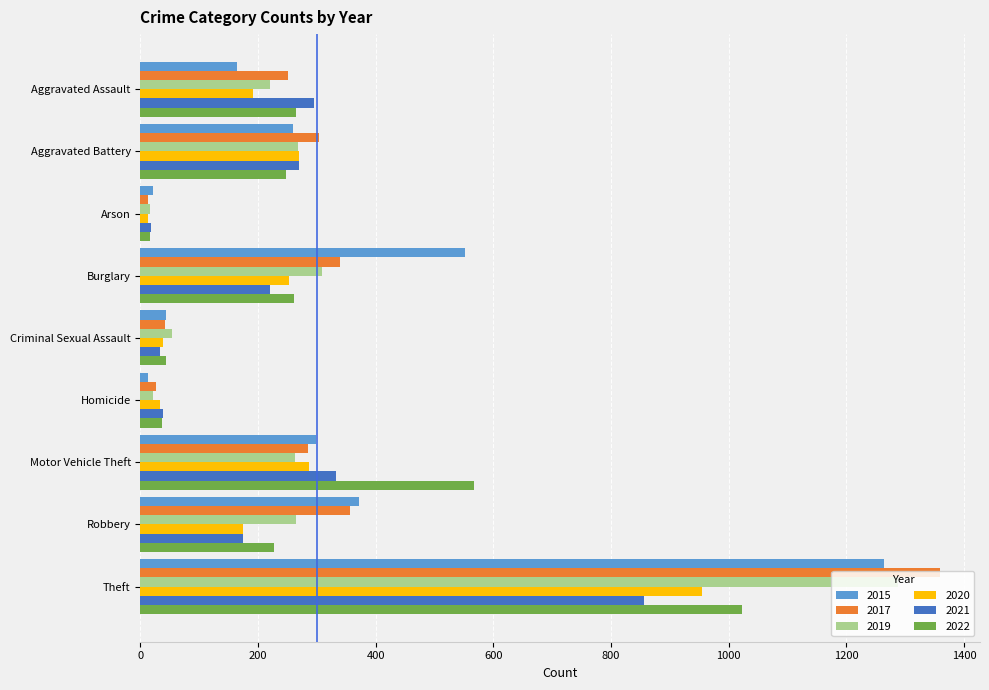

True or false: 2021 has a value of 38 at Homicide.

True